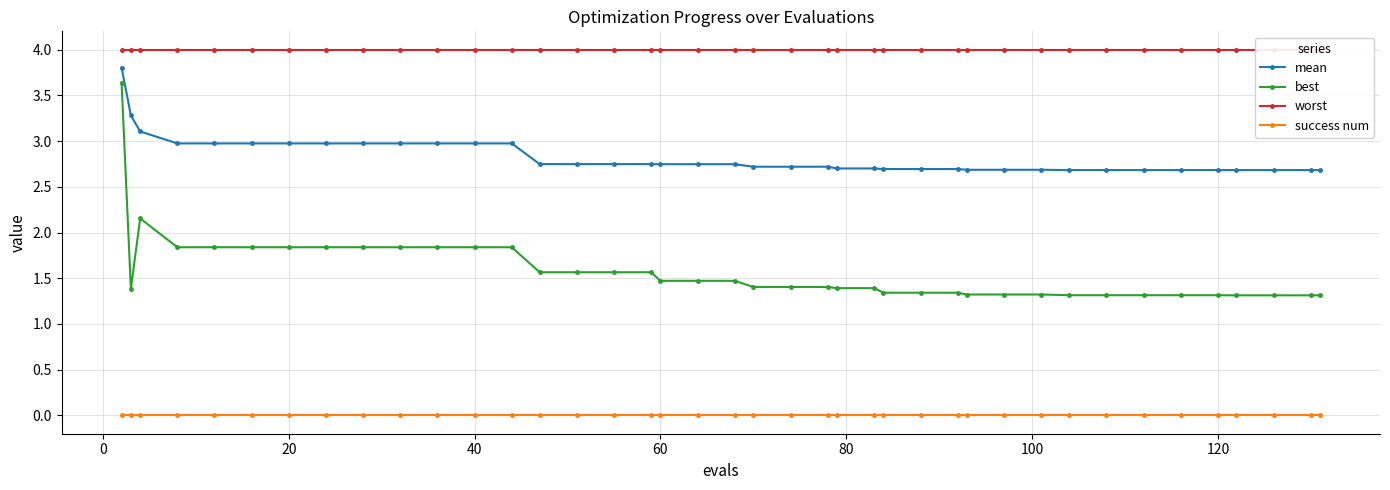

What is the greatest value displayed?

4.0